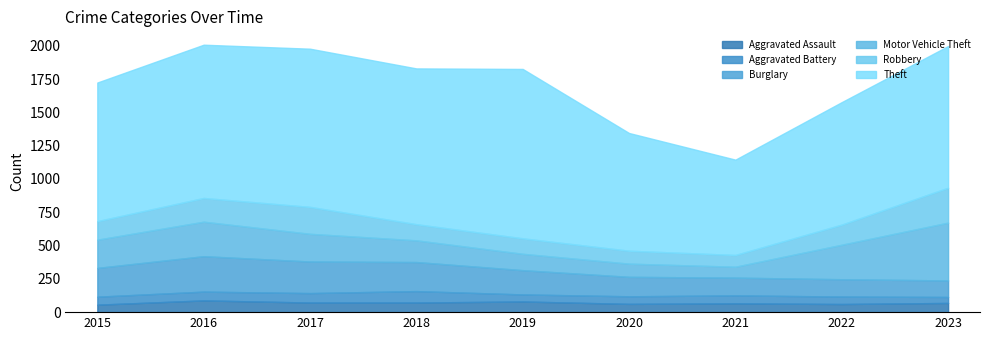

What is the value of the Robbery point at the 8th from the left?

151